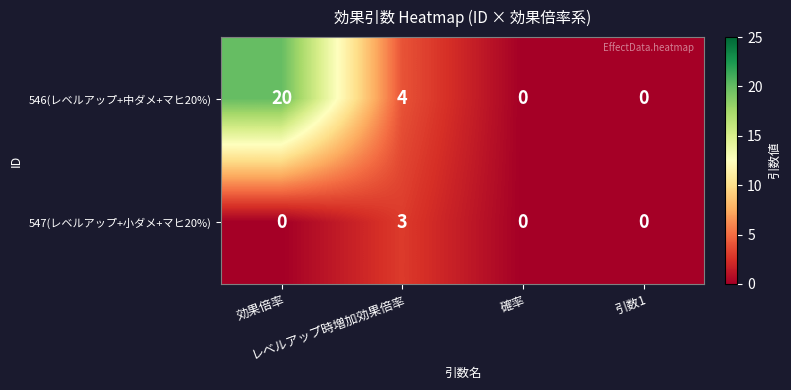

How many 546(レベルアップ+中ダメ+マヒ20%) values are between 0 and 20?

4